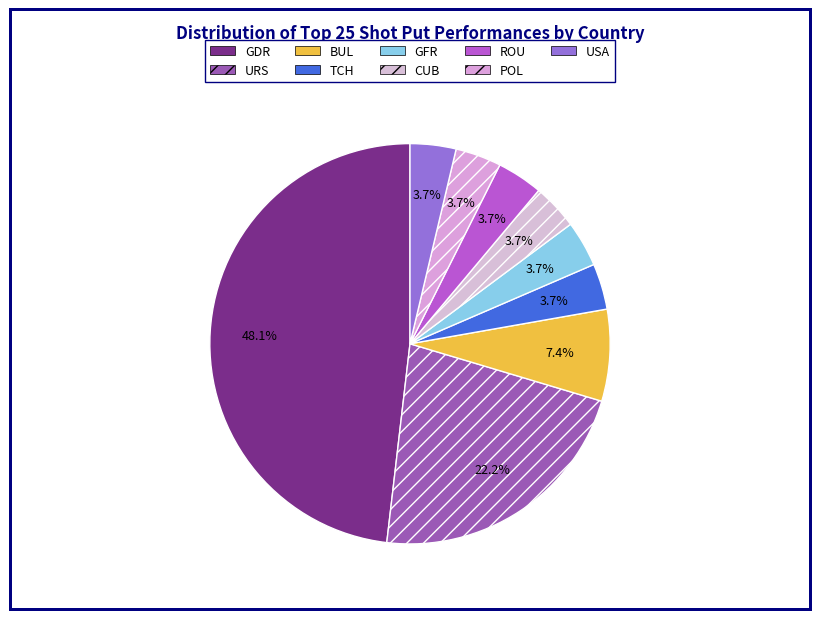

Do POL and CUB together represent more than half of the pie?

No